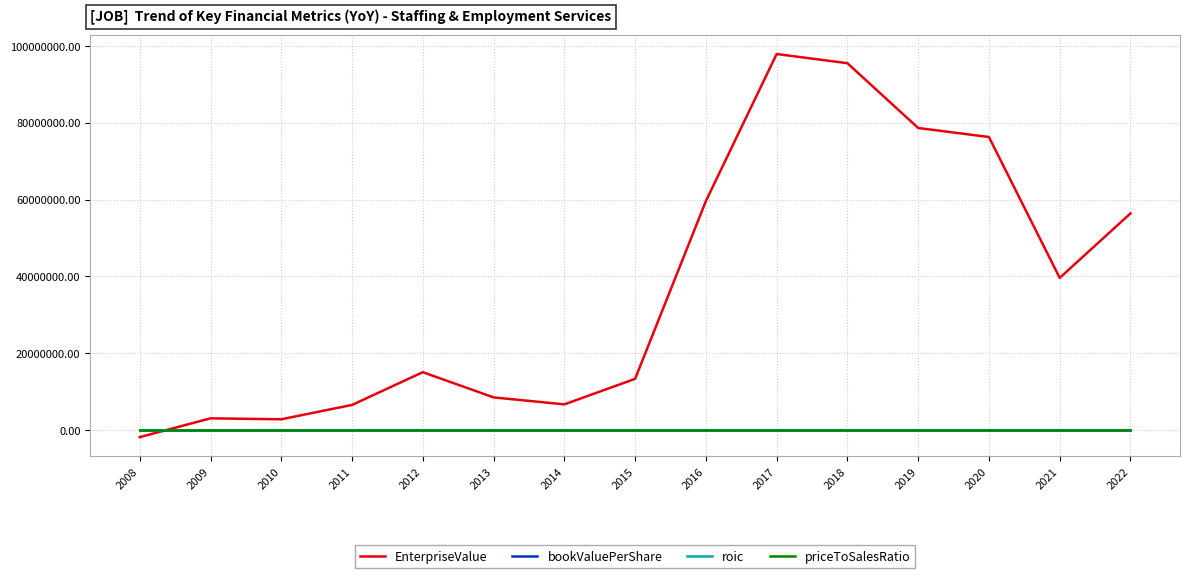

What are all the series names shown in the legend?

EnterpriseValue, bookValuePerShare, roic, priceToSalesRatio